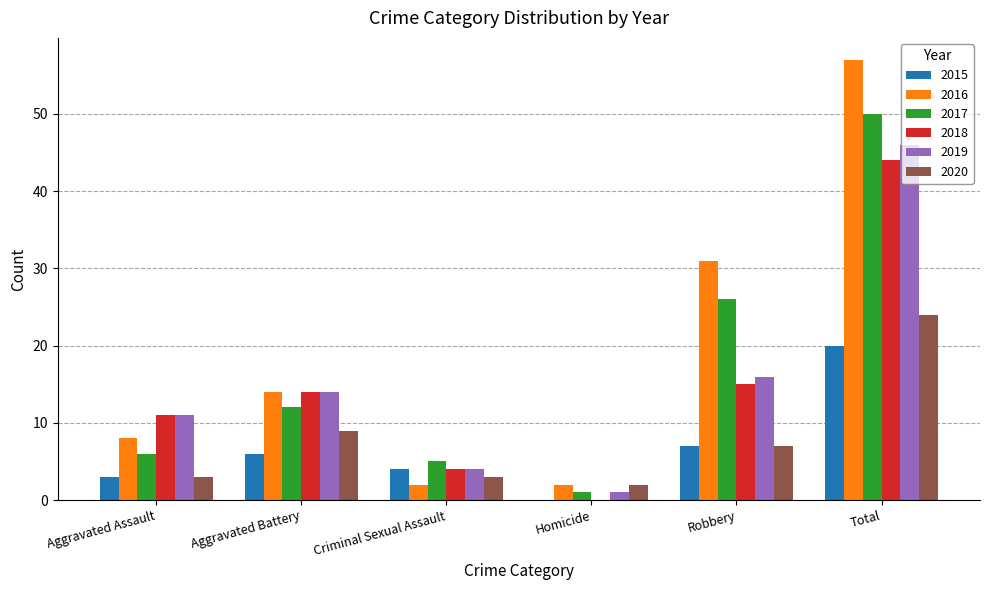

Is it true that 2015 equals 29 at Total?

False